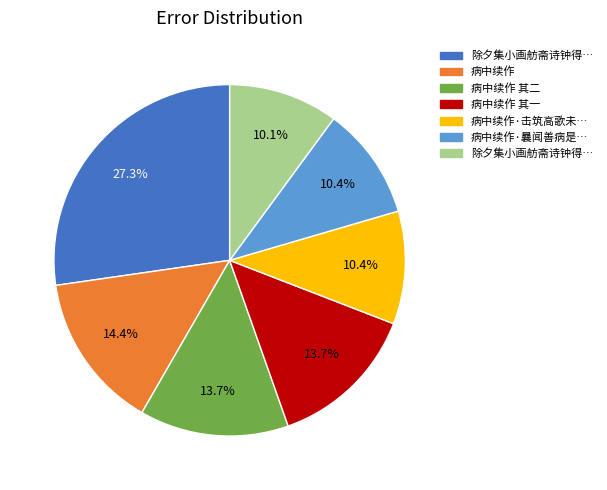

Is there any slice that represents more than half of the pie?

No